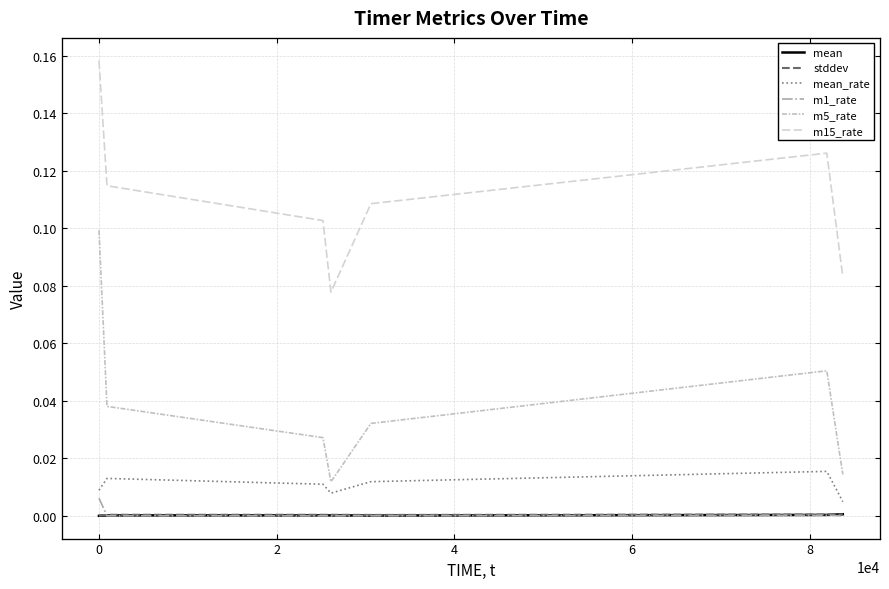

True or false: mean and stddev cross at least once.

True